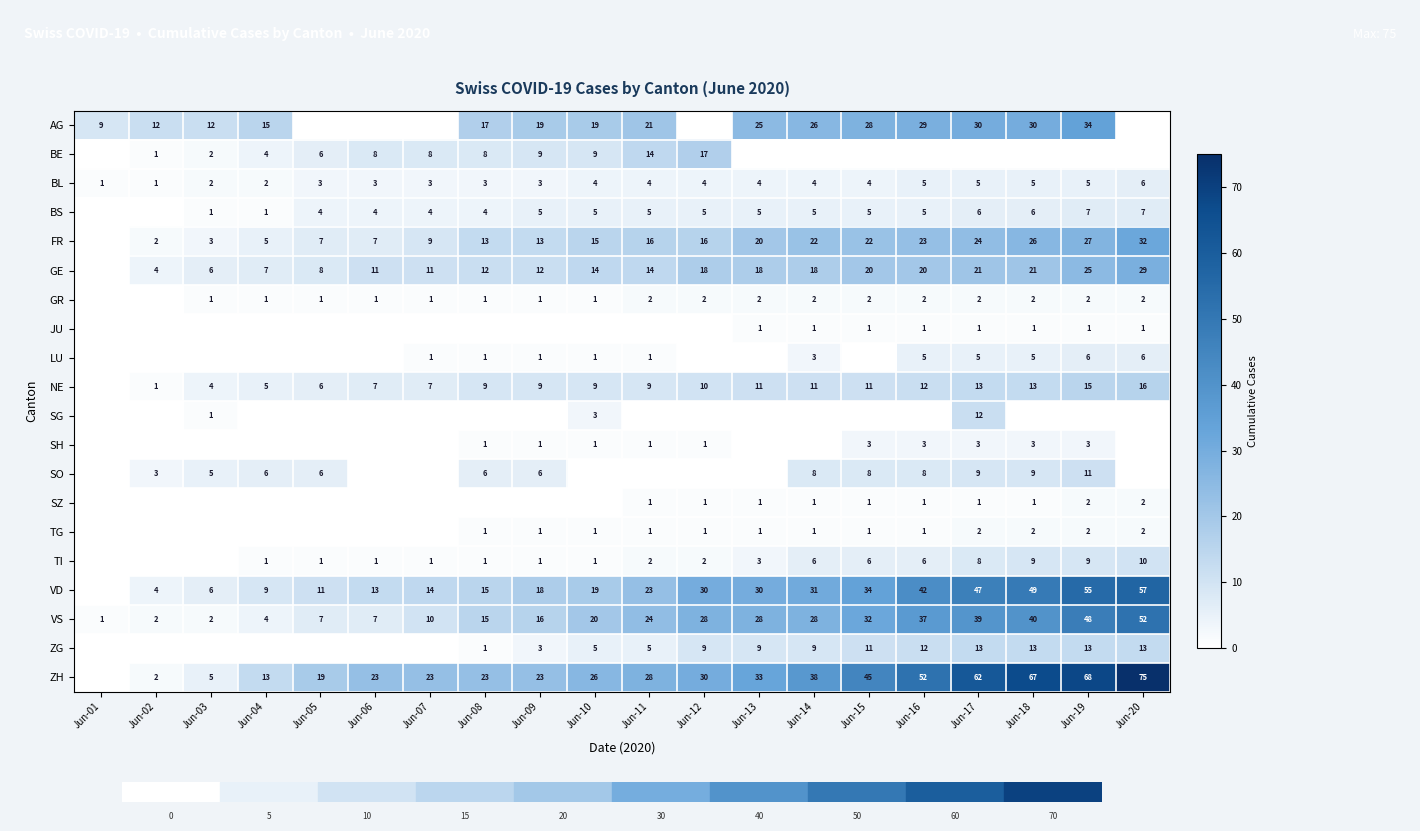

The ZH series shows 11 at Jun-08. True or false?

False